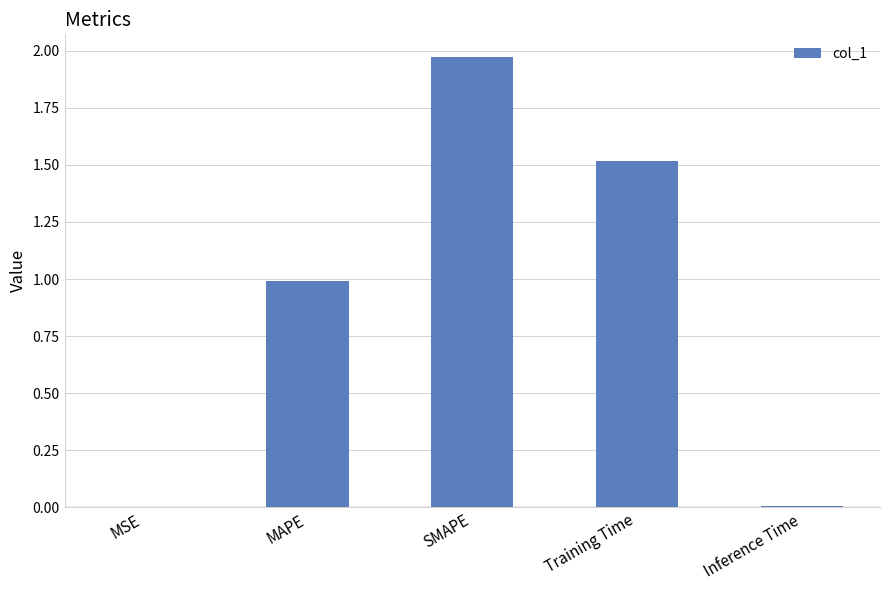

What is the sum of all values?

4.5